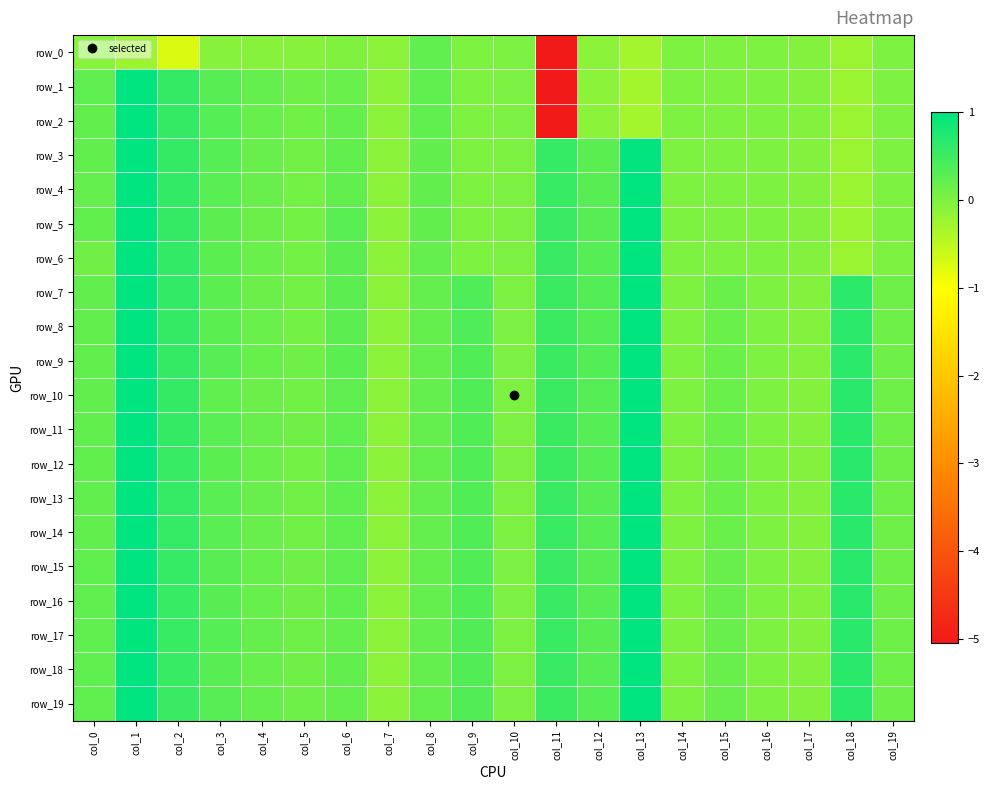

List the series in order of their peak value, highest first.

row_1, row_2, row_3, row_4, row_5, row_6, row_7, row_8, row_9, row_10, row_11, row_12, row_13, row_14, row_15, row_16, row_18, row_19, row_17, row_0